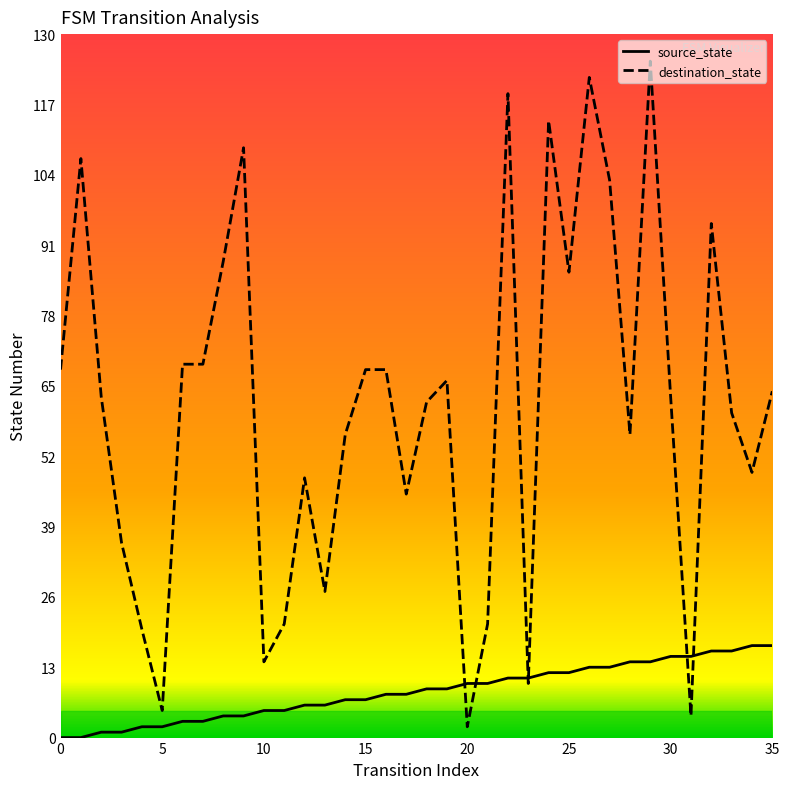

What is the maximum value for destination_state?

125